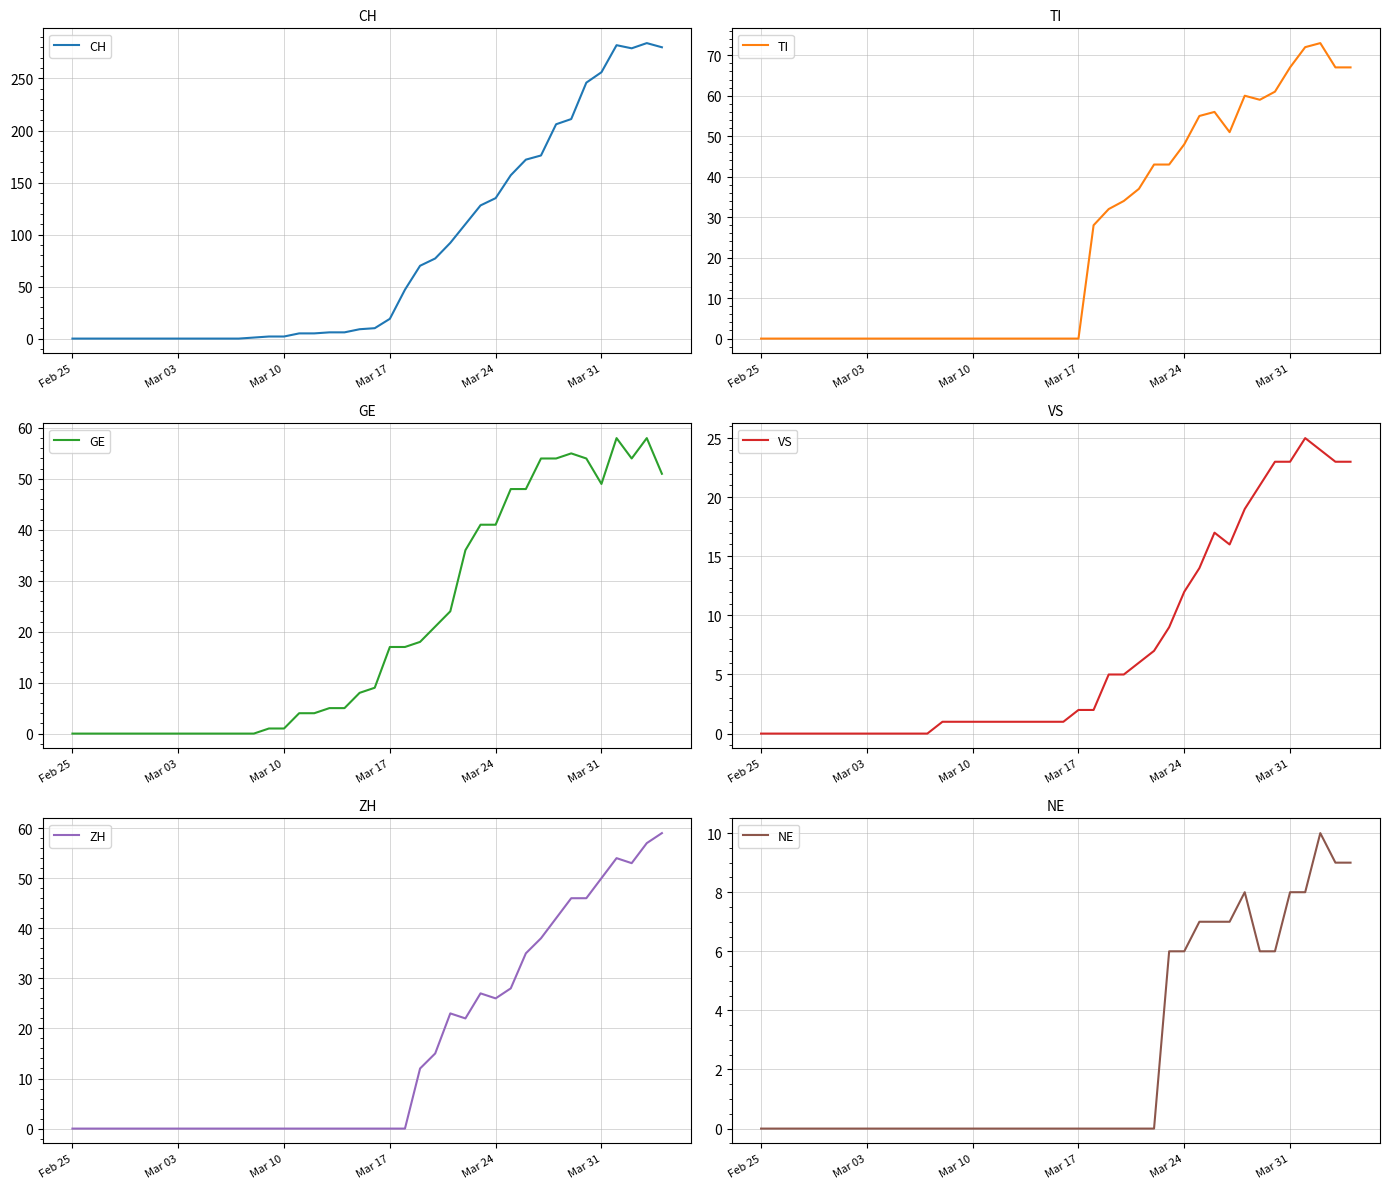

The value of ZH at Mar 03 is 39. True or false?

False